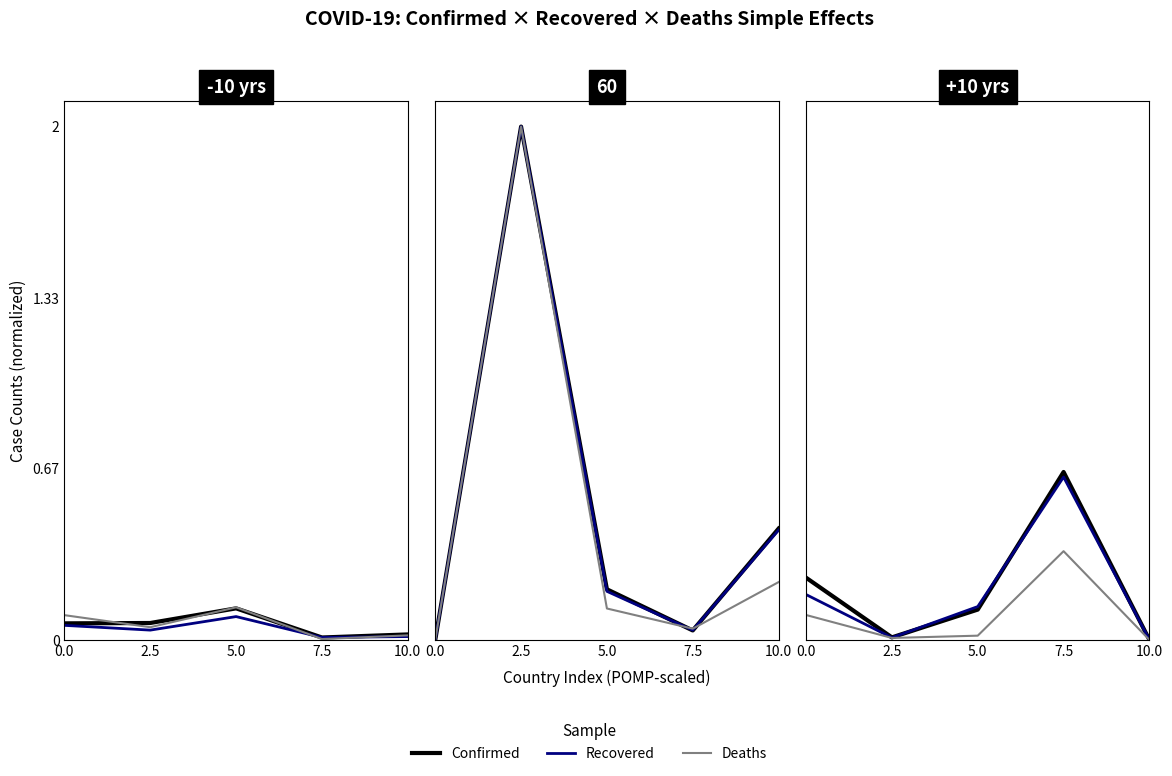

After their last crossing, which series has the higher values: Confirmed or Recovered?

Recovered